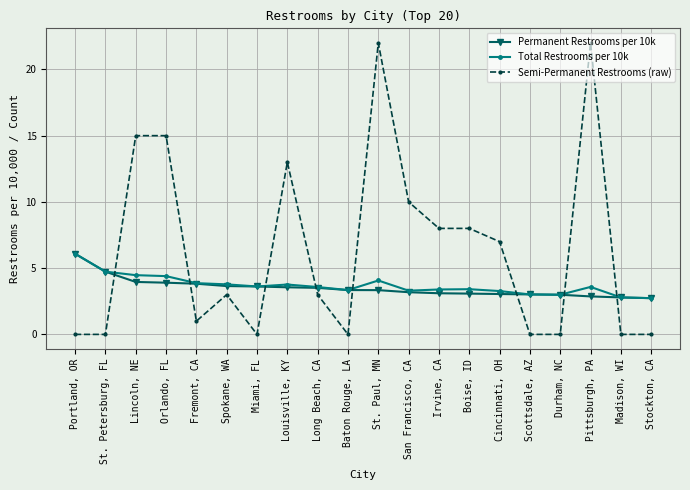

Is it true that Permanent Restrooms per 10k equals 2.1 at Boise, ID?

False